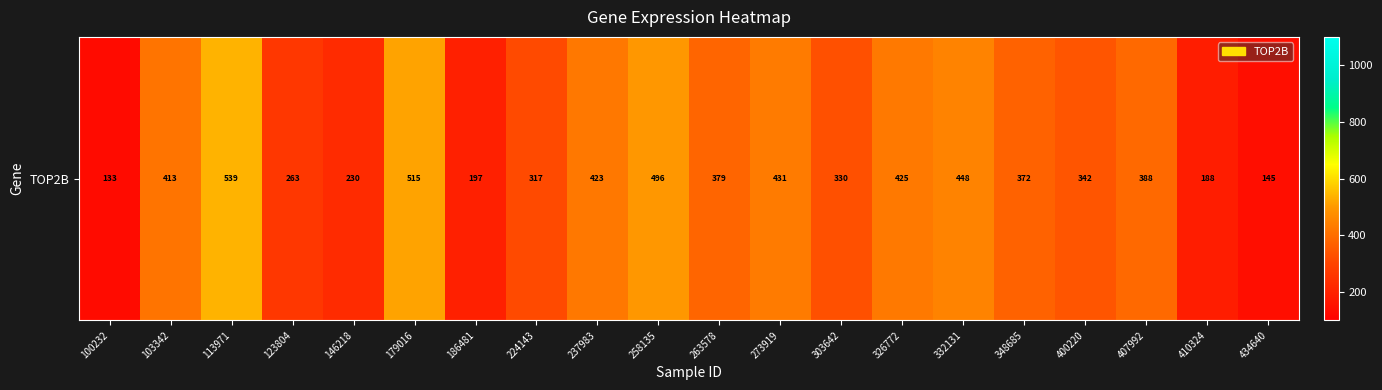

Reading right to left, transcribe all the data shown in this chart.

144.8	187.5	387.6	342.1	371.7	447.7	425.4	330.0	431.4	378.9	495.6	423.2	316.7	197.5	514.6	230.5	263.0	538.7	412.7	133.3